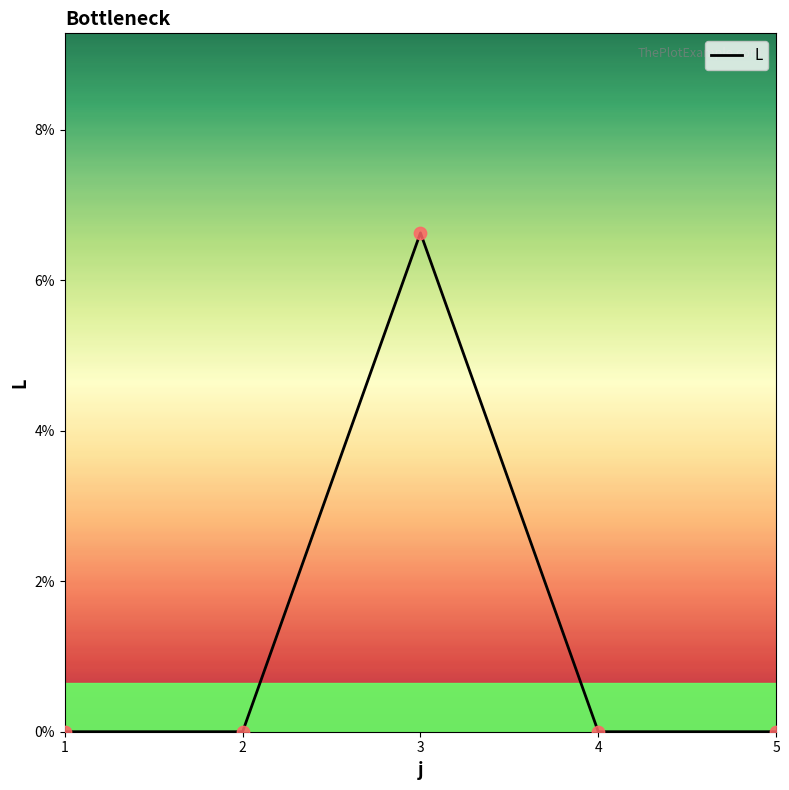

Between 3 and 4, which is larger?

3